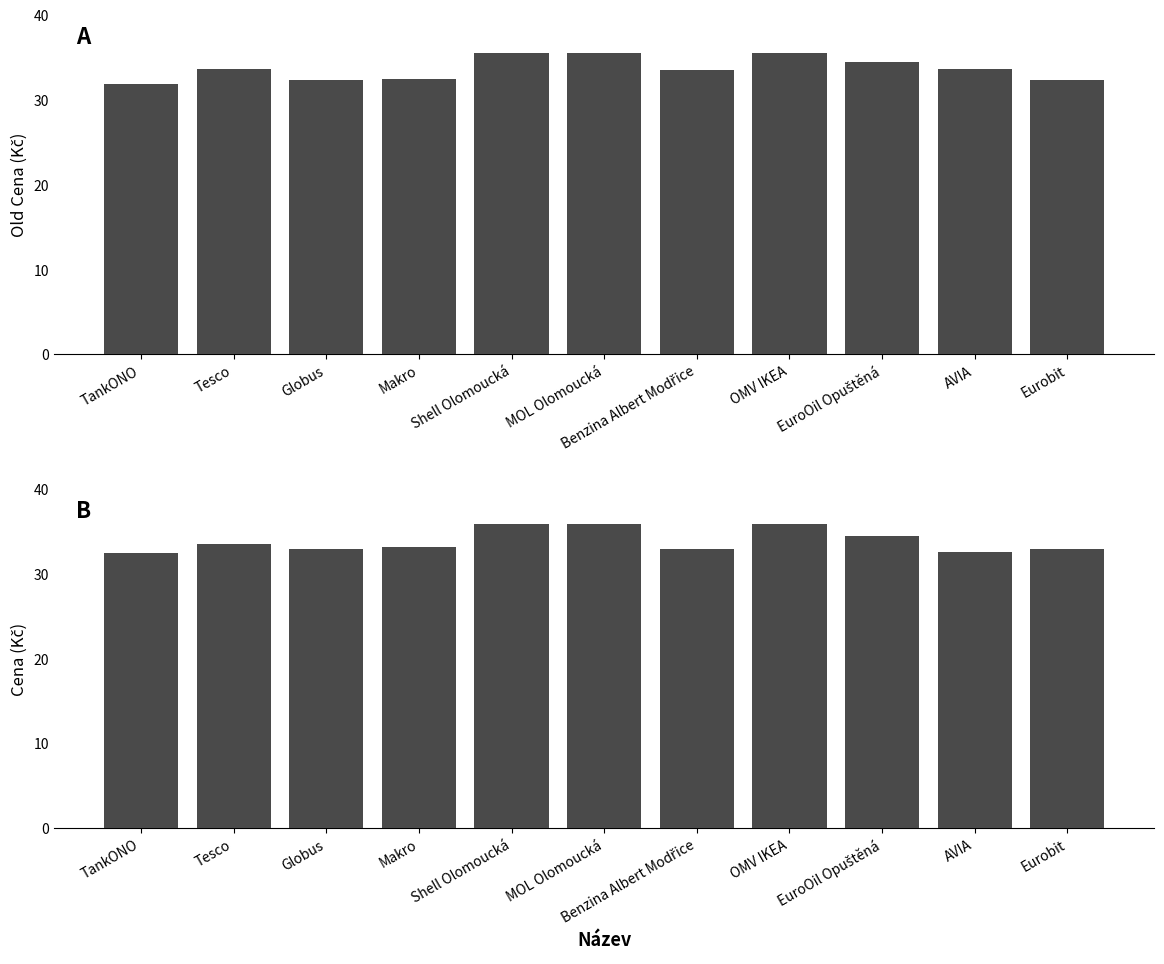

Which series has the largest range (max minus min)?

Old Cena